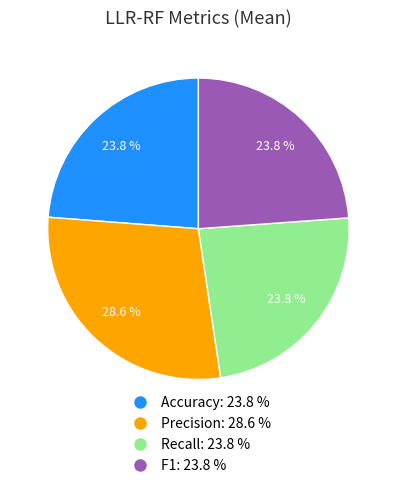

Is the sum of F1 and Accuracy greater than half?

No